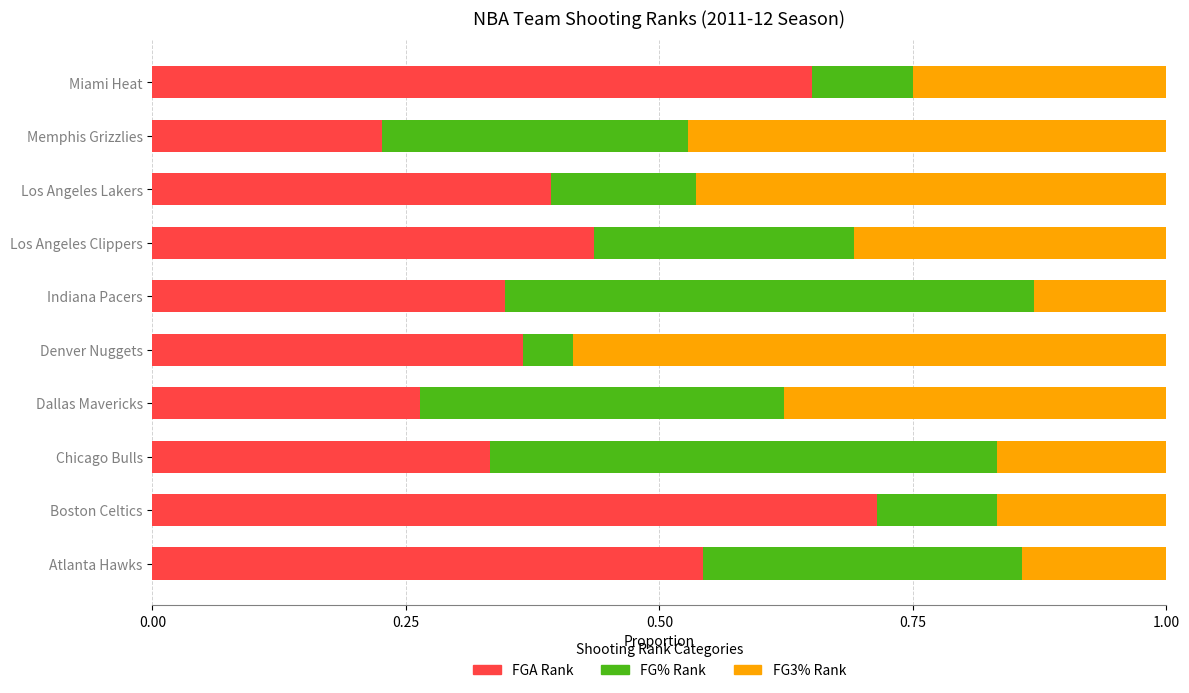

Is it true that FGA Rank equals 0.1 at Atlanta Hawks?

False